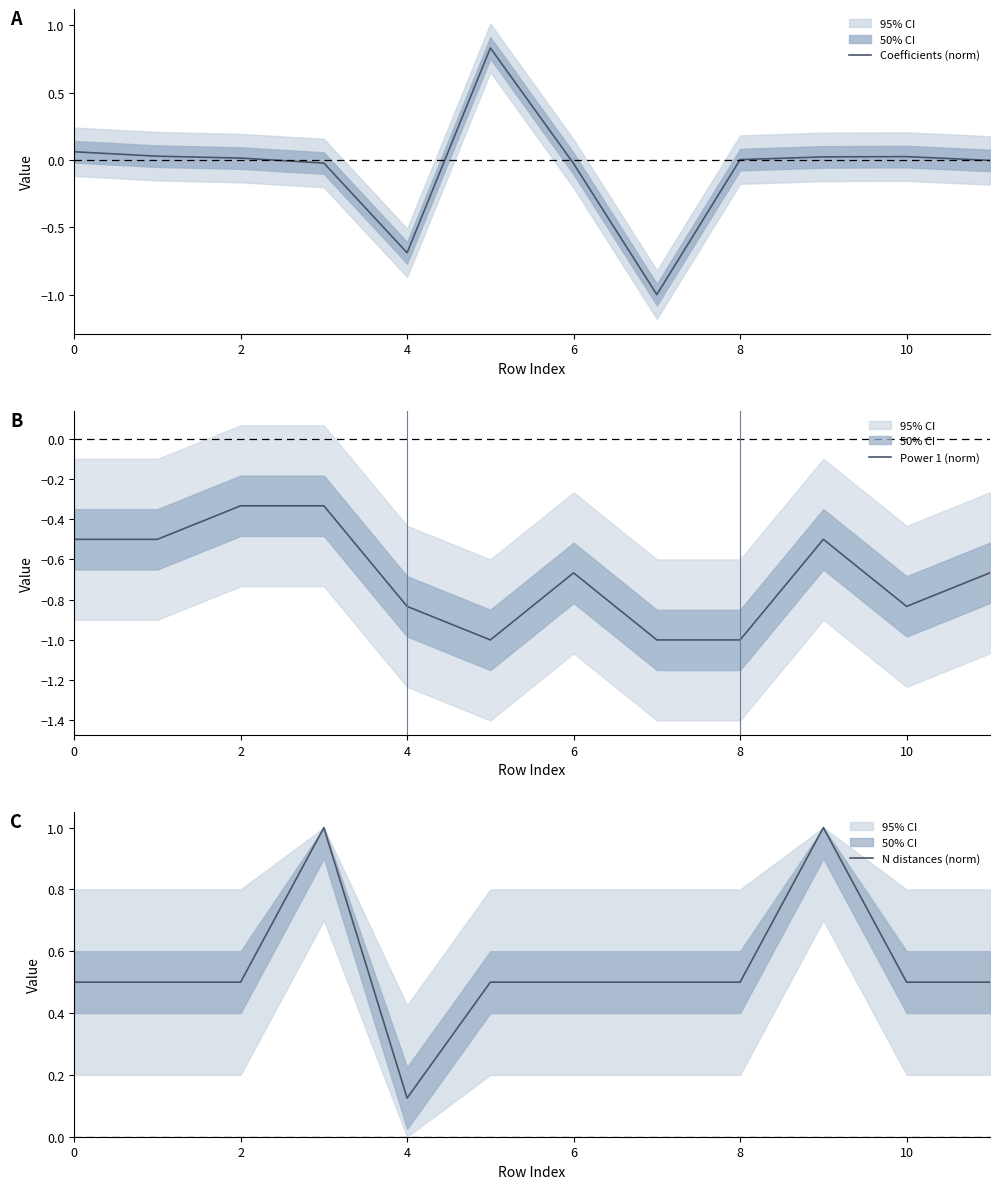

What is the difference between the maximum and minimum values in the N distances (norm) series?

0.9